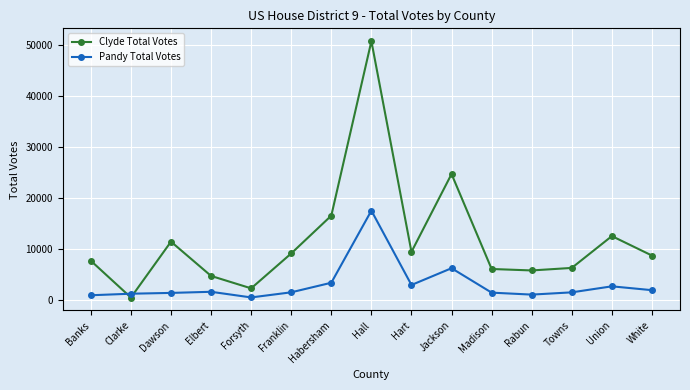

Between Habersham and Jackson, which series saw the biggest shift?

Clyde Total Votes